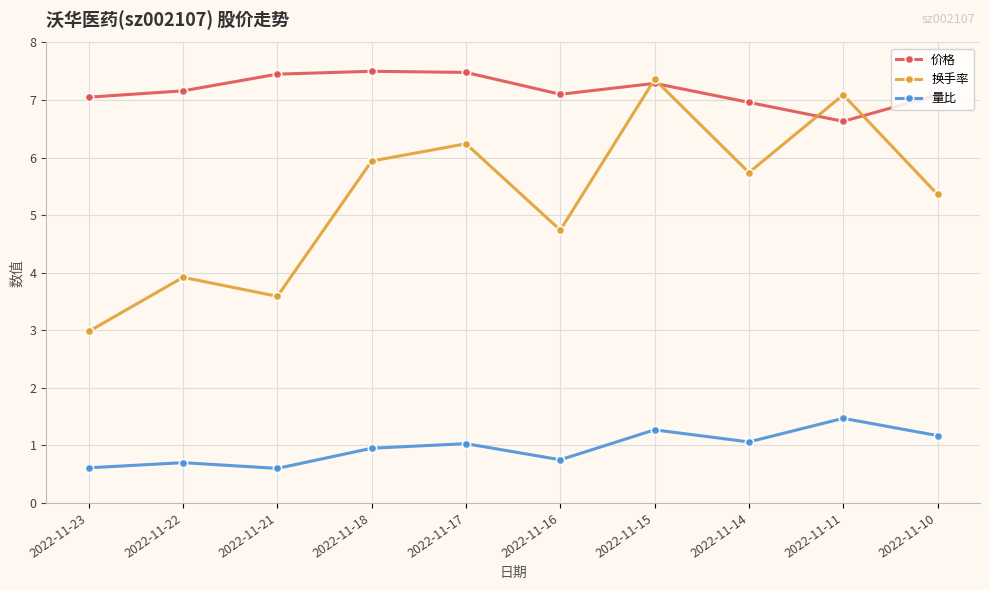

At which label does 价格 first exceed 7?

2022-11-23